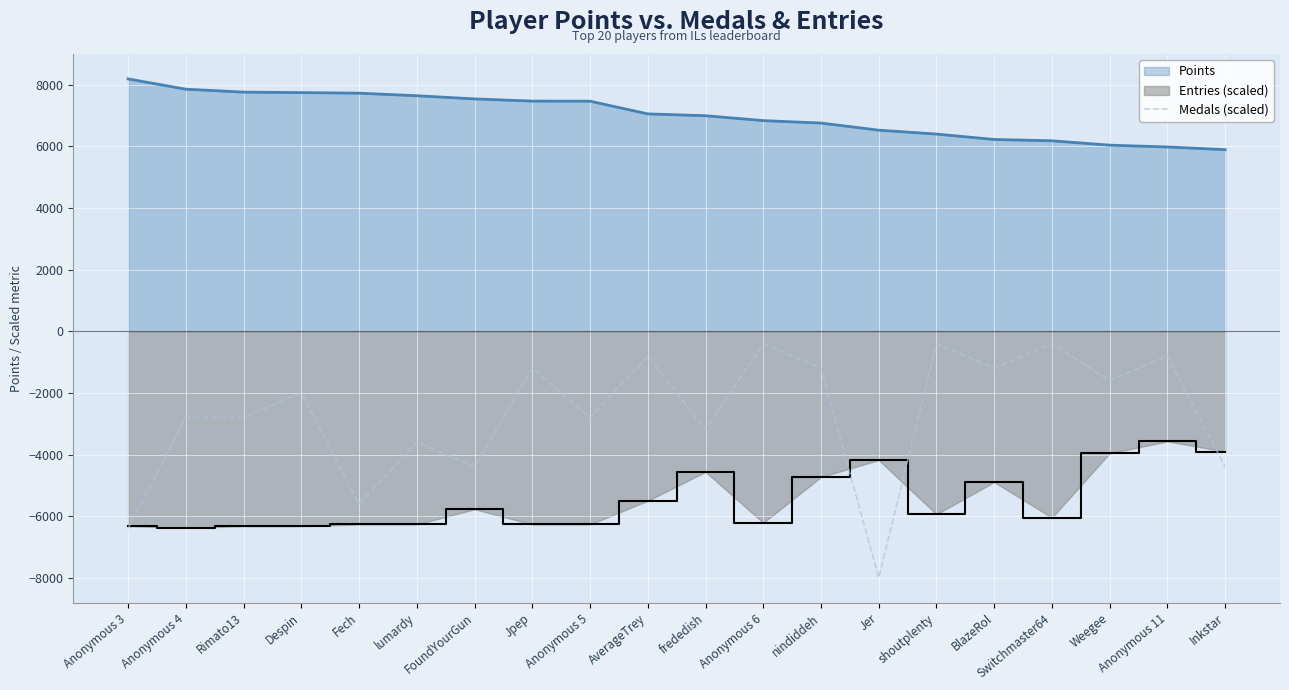

Which series changed the most between Fech and AverageTrey?

Medals (scaled)